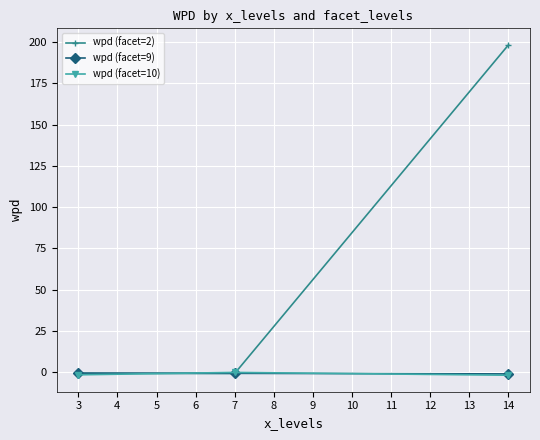

At which category is the sum across all series the highest?

14